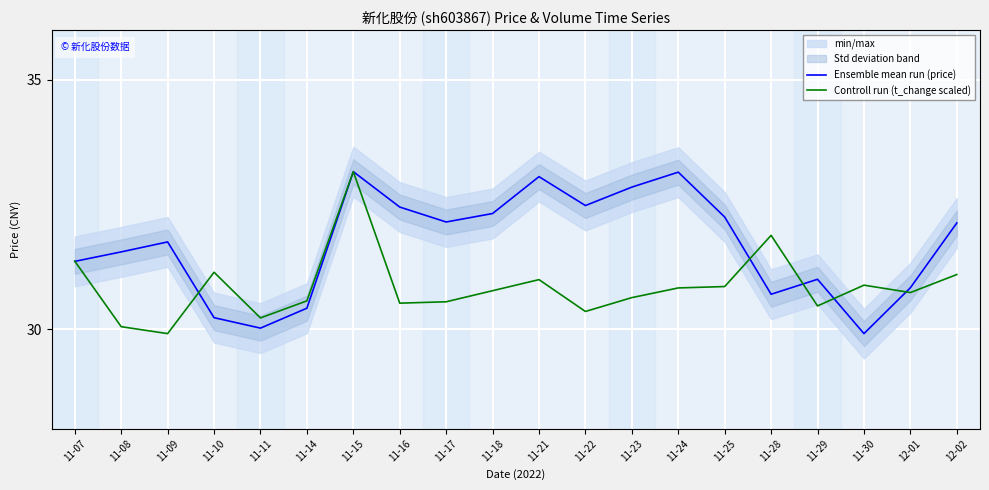

At which label does Ensemble mean run (price) first exceed 32?

11-15